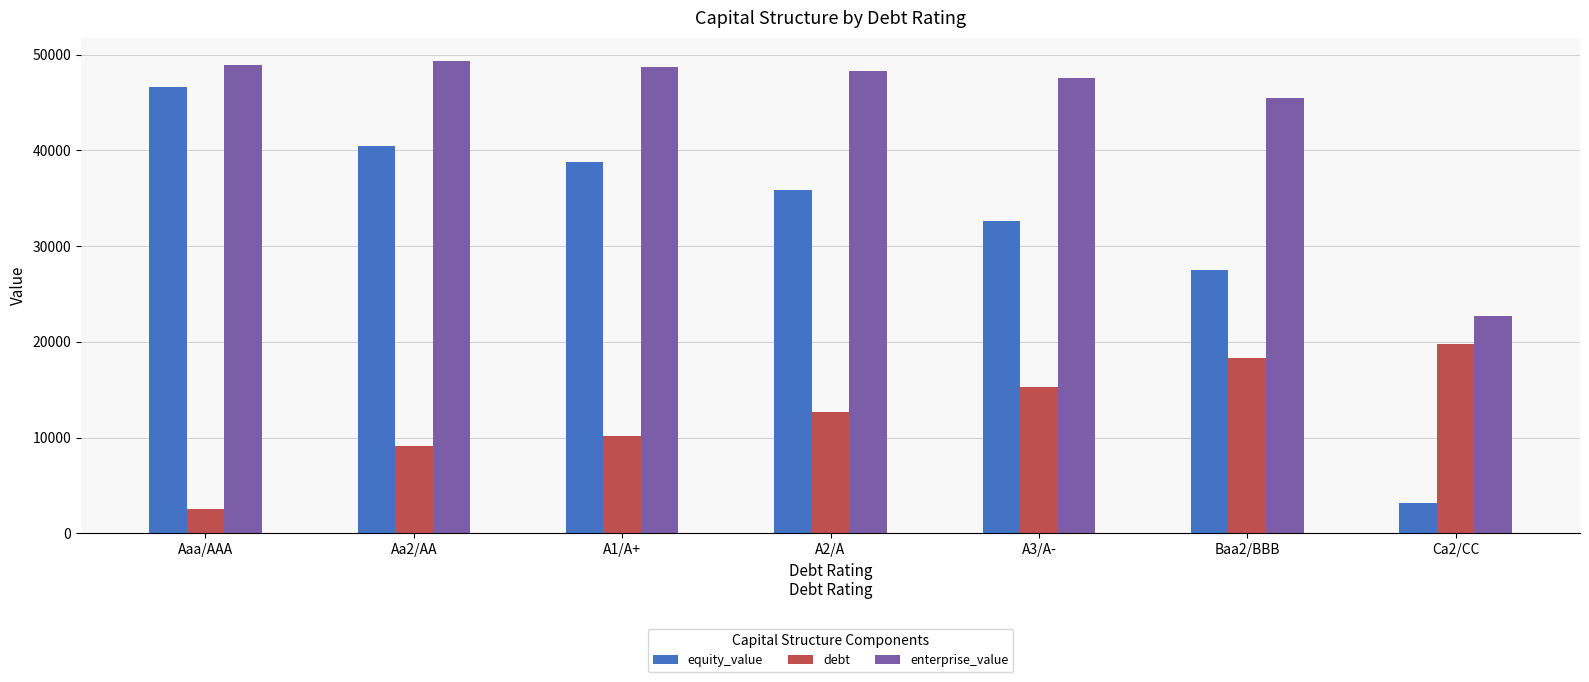

How many distinct data groups are displayed?

3